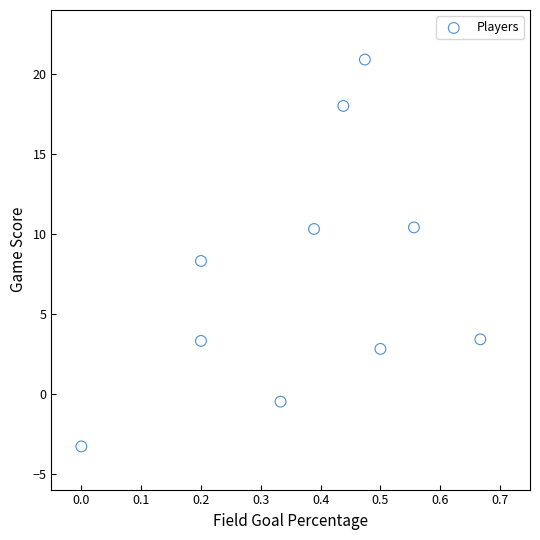

What is the range of Y values (max minus min)?

24.2